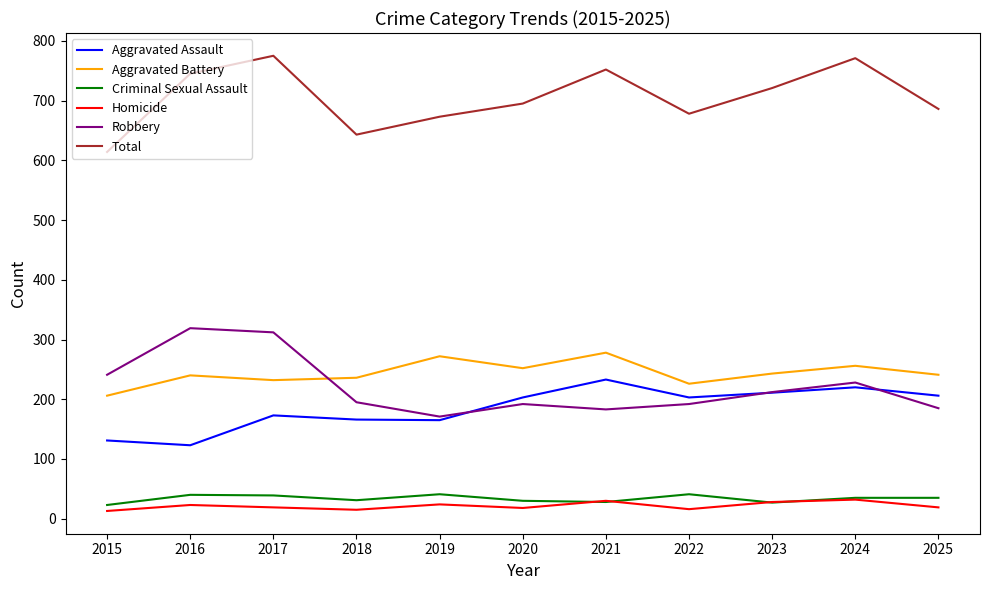

What is the lowest value of the Robbery series?

171